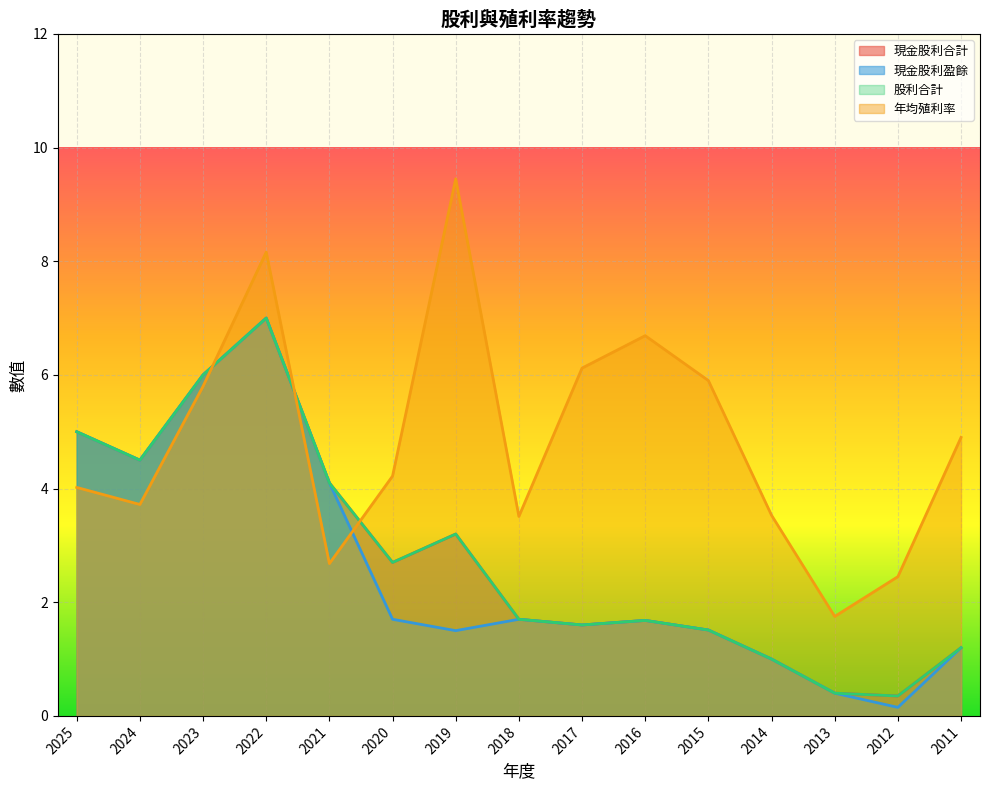

Which category has the highest value in the 現金股利盈餘 series?

2022